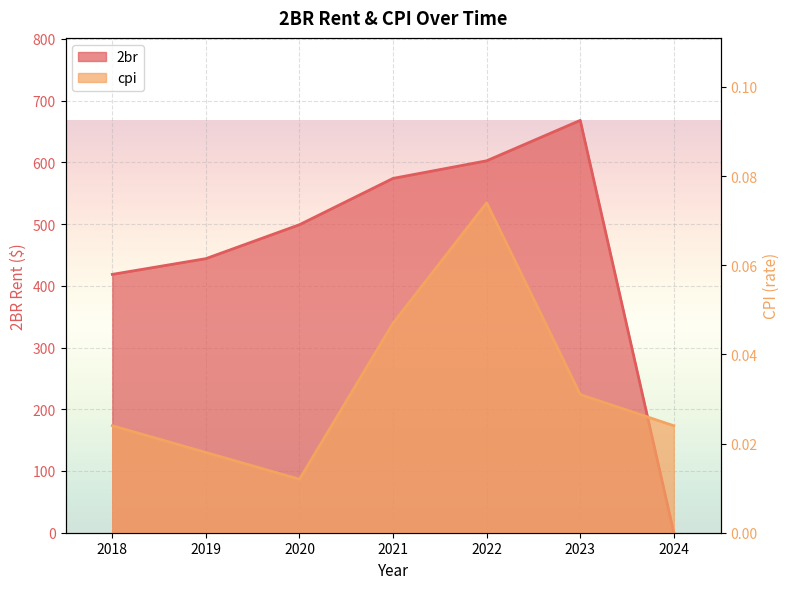

Which has a higher value, 2023 or 2021?

2023